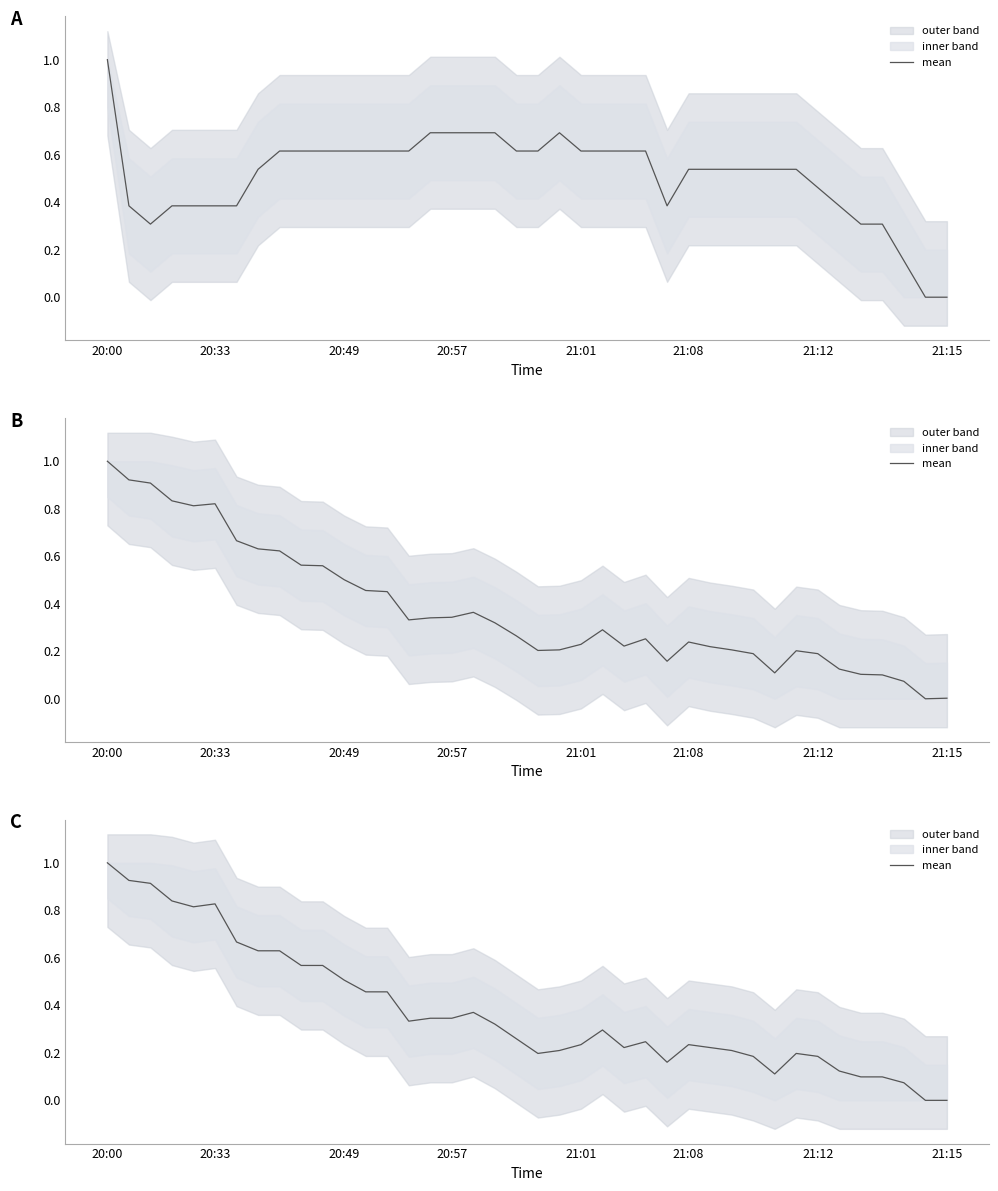

What is the label of the 14th point from the right?

26